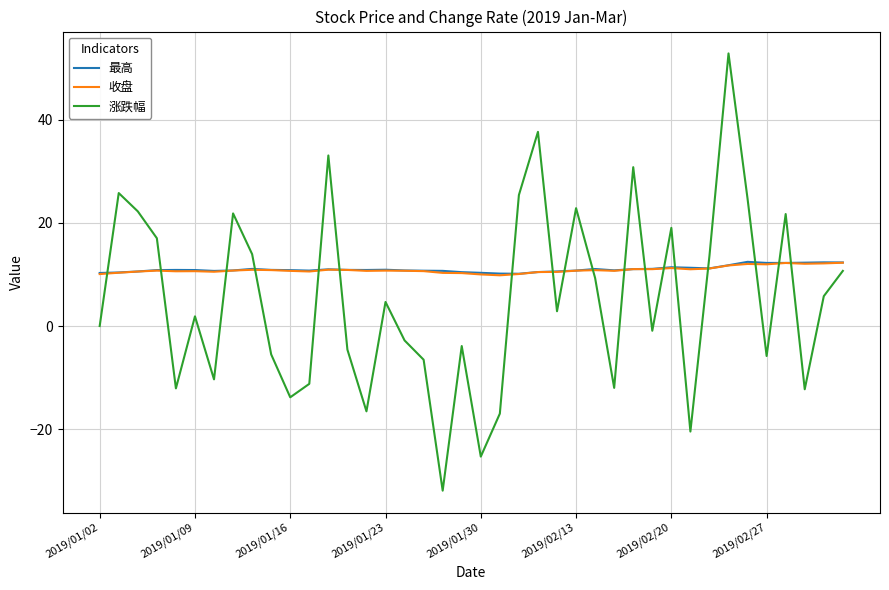

Which series has the largest range (max minus min)?

涨跌幅